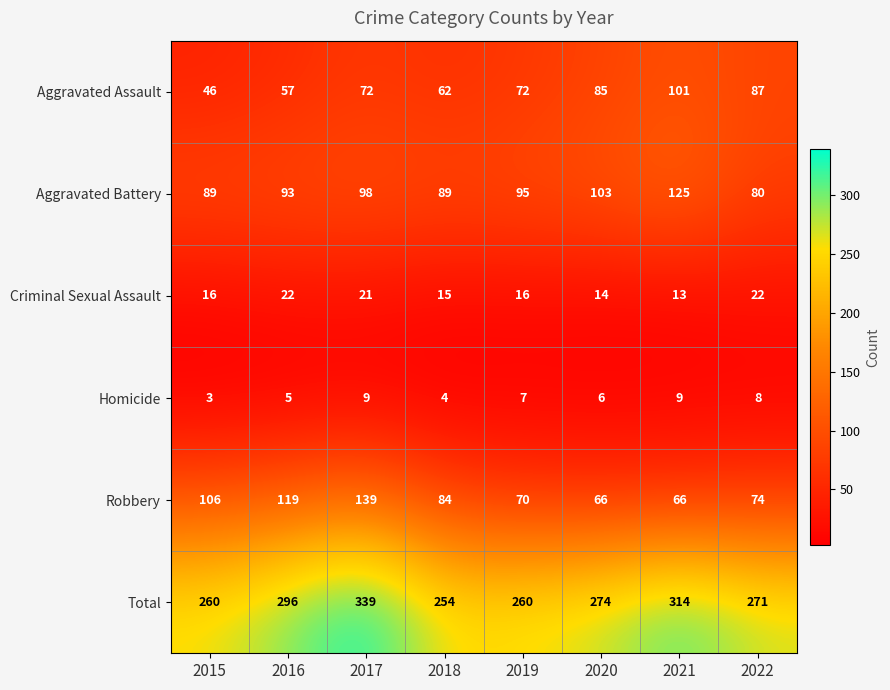

Which series has the largest range (max minus min)?

Total